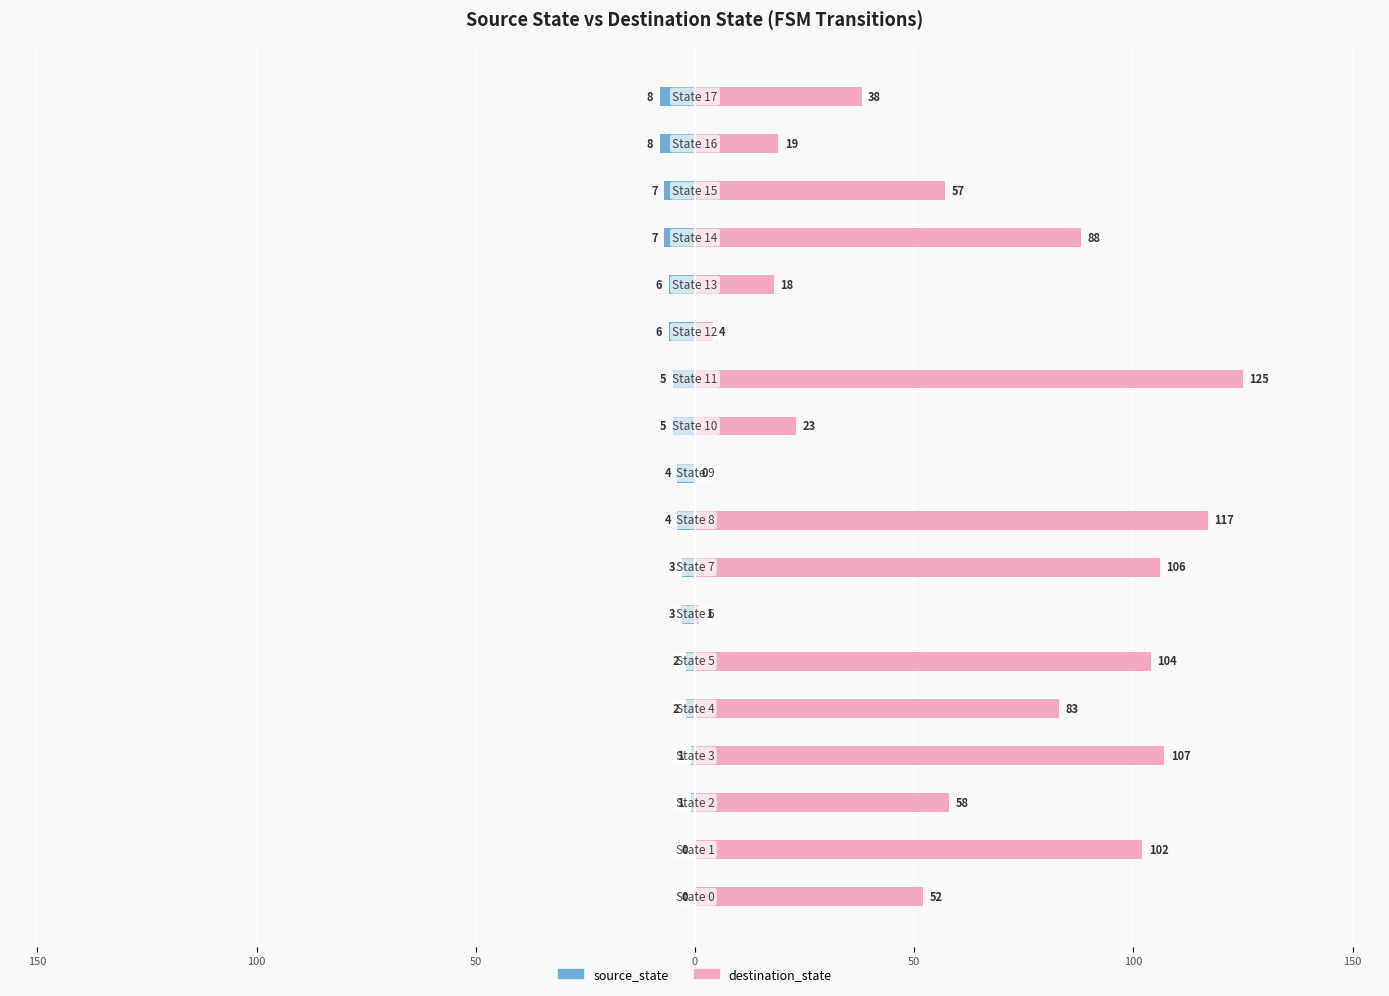

Which series has the largest total across all categories?

destination_state